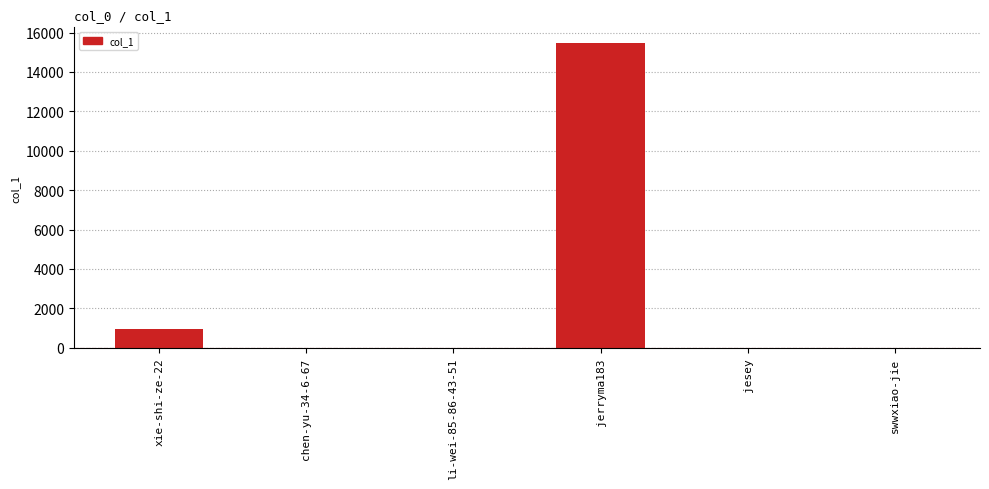

What is the sum of the values at xie-shi-ze-22 and jerryma183?

16432